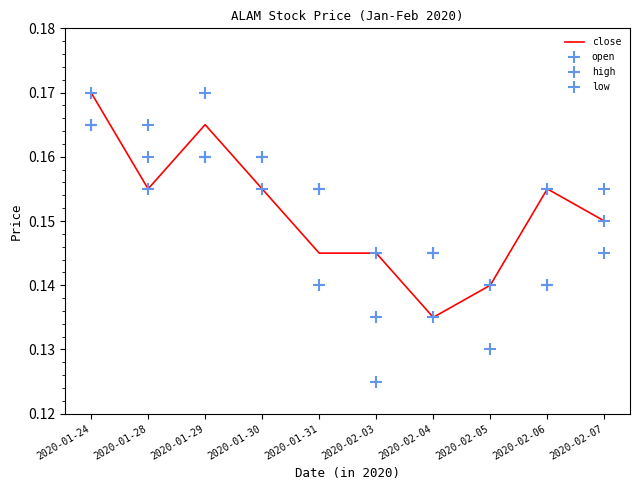

At how many categories does at least one series exceed 0?

10